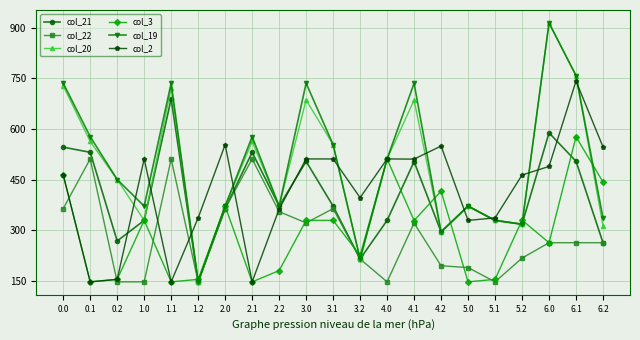

What is the value of the col_2 point at the 9th from the left?

362.7